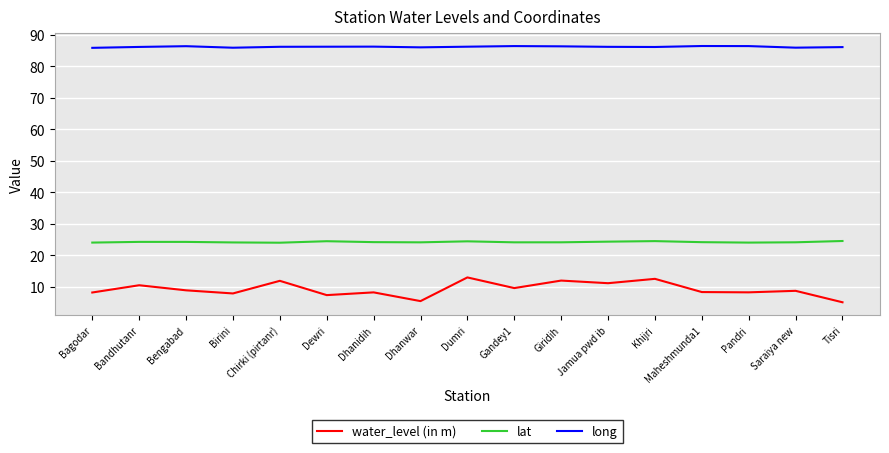

What is the difference between the maximum and second lowest values in the lat series?

0.5